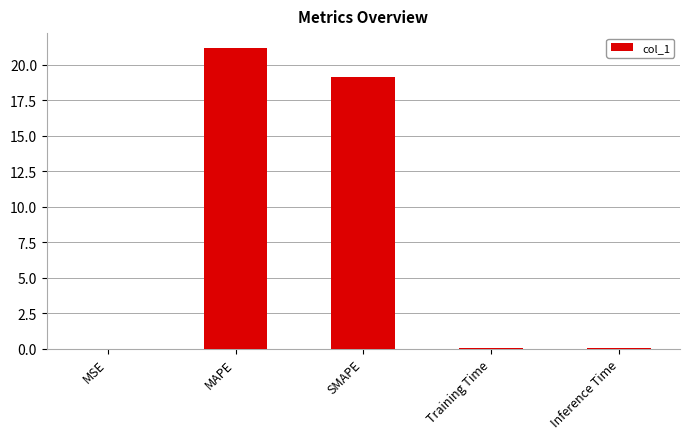

Where is the data nearest to the value 10?

SMAPE